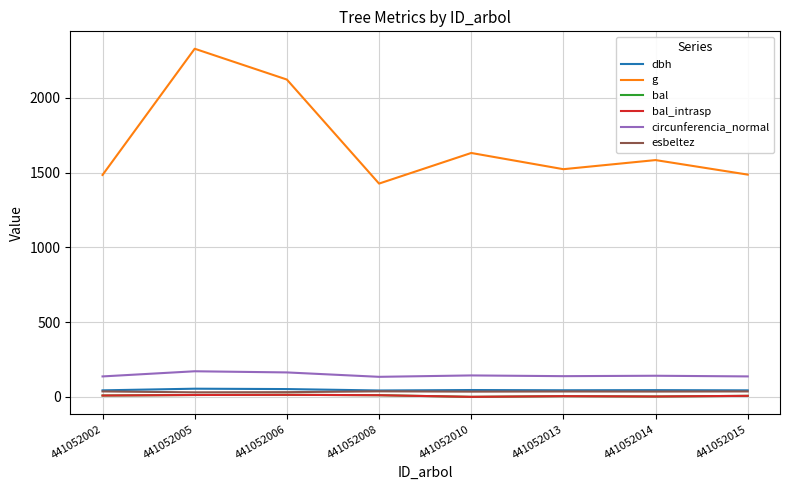

At which category does bal reach its first local peak?

441052006